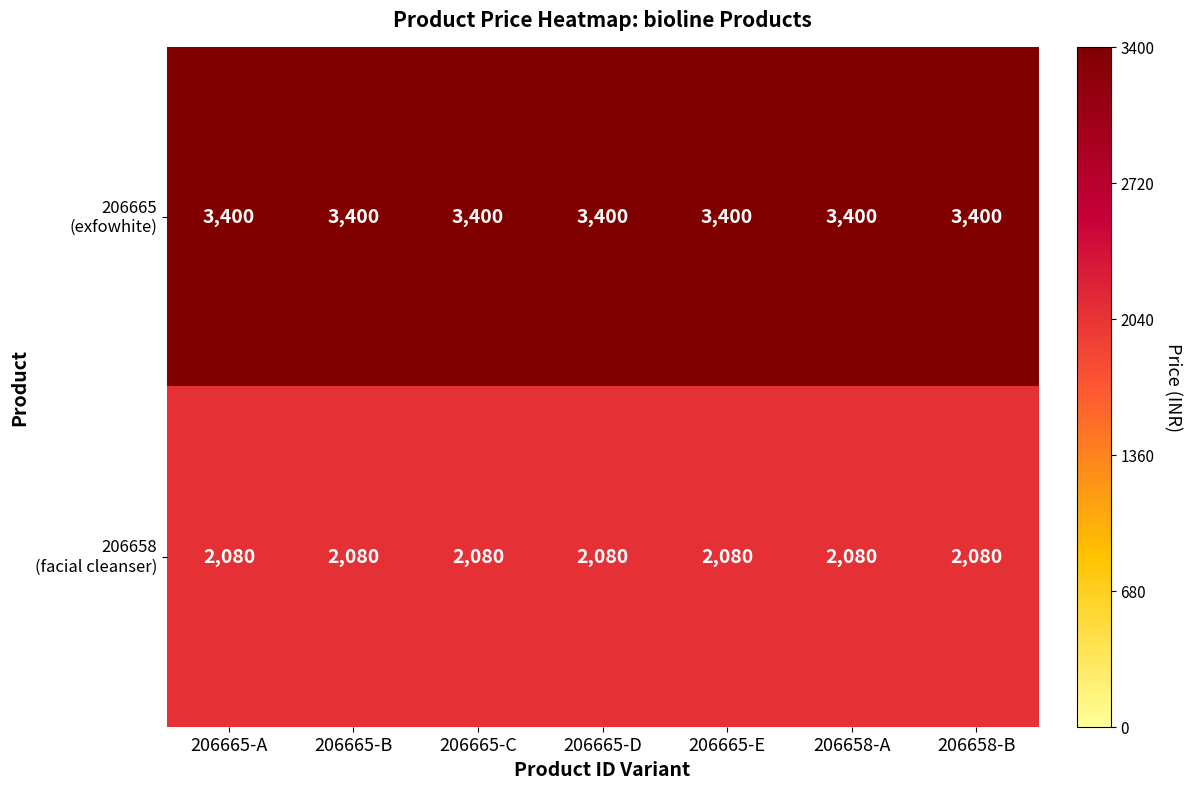

What is the spread (max minus min) of values at 206658-A?

1320